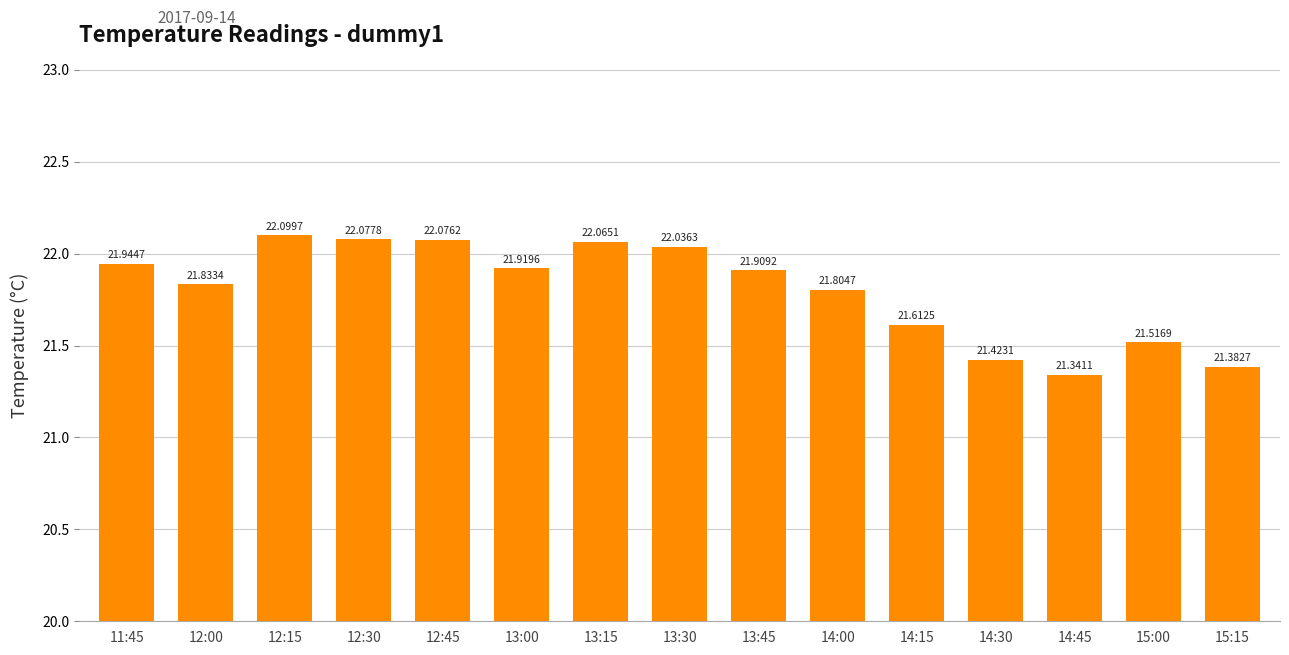

List the labels in order of value, largest first.

12:15, 12:30, 12:45, 13:15, 13:30, 11:45, 13:00, 13:45, 12:00, 14:00, 14:15, 15:00, 14:30, 15:15, 14:45